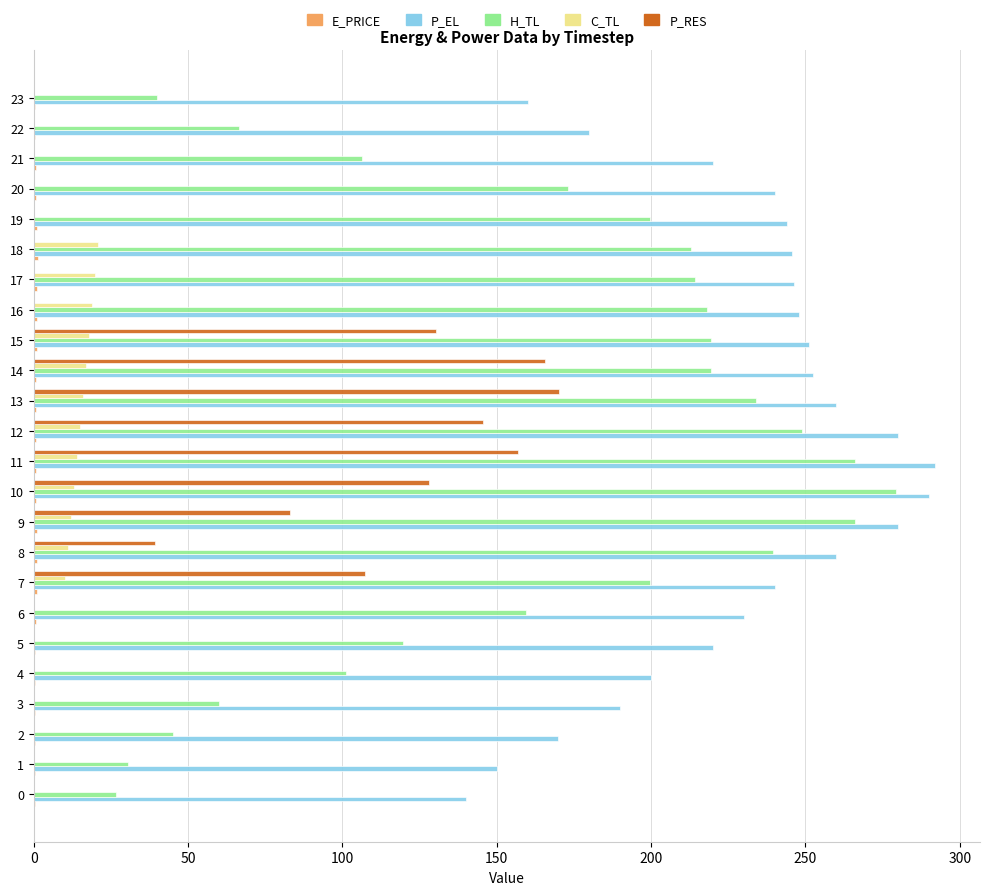

The value of P_EL at 20 is 240.0. True or false?

True